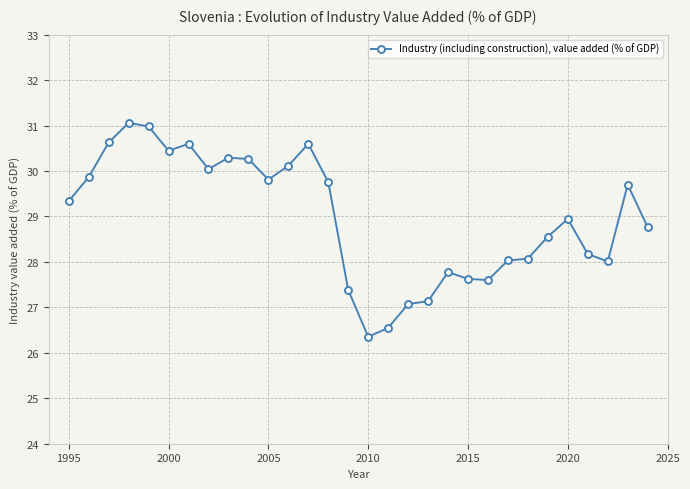

Reading left to right, extract all data points from this chart.

29.3	29.9	30.6	31.1	31.0	30.4	30.6	30.0	30.3	30.3	29.8	30.1	30.6	29.8	27.4	26.4	26.5	27.1	27.1	27.8	27.6	27.6	28.0	28.1	28.6	28.9	28.2	28.0	29.7	28.8